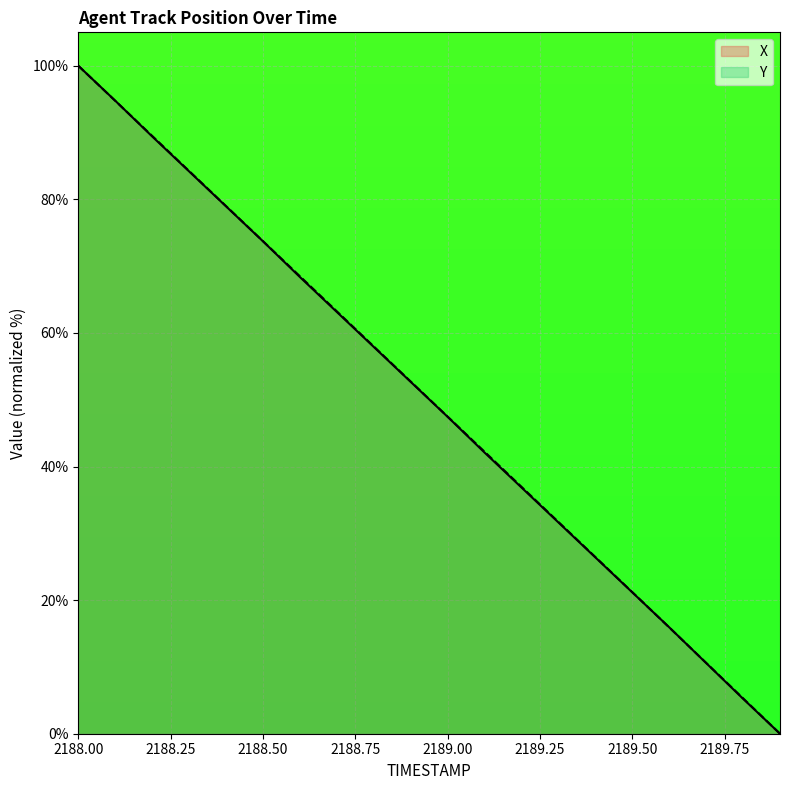

What are all the series names shown in the legend?

X, Y